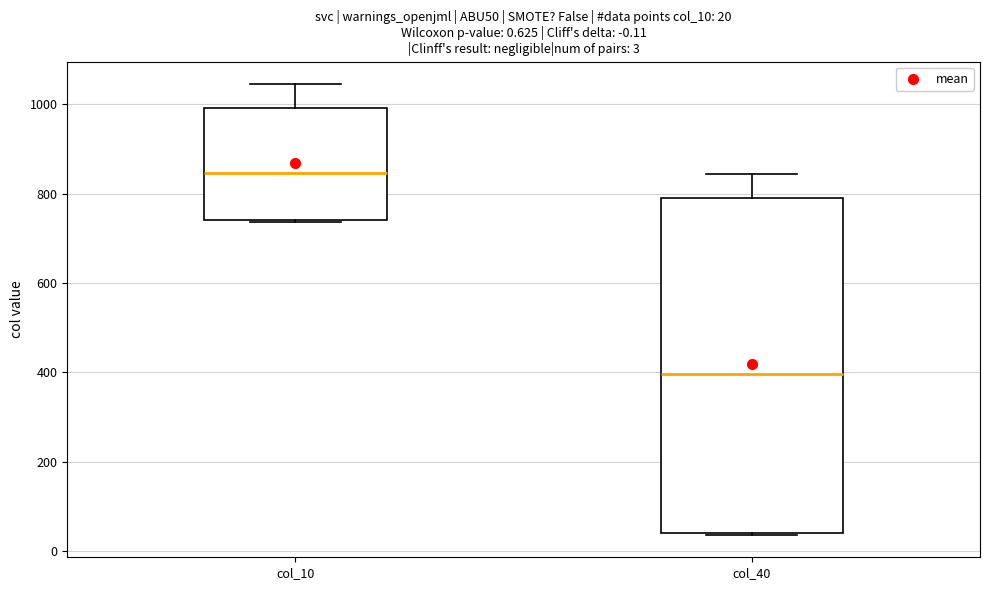

Which box's median line is the lowest?

col_40